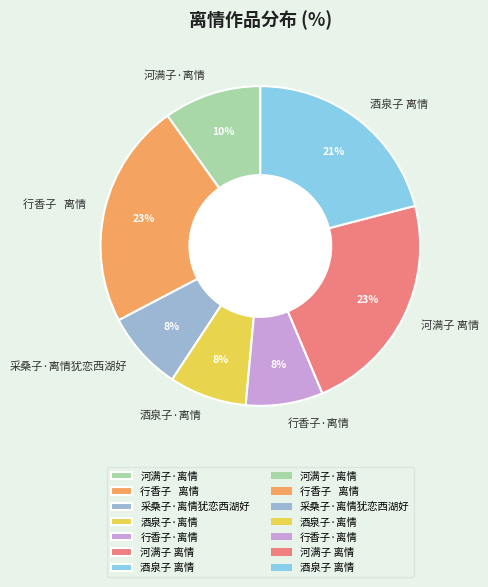

Is the sum of 行香子 离情 and 河满子·离情 greater than half?

No